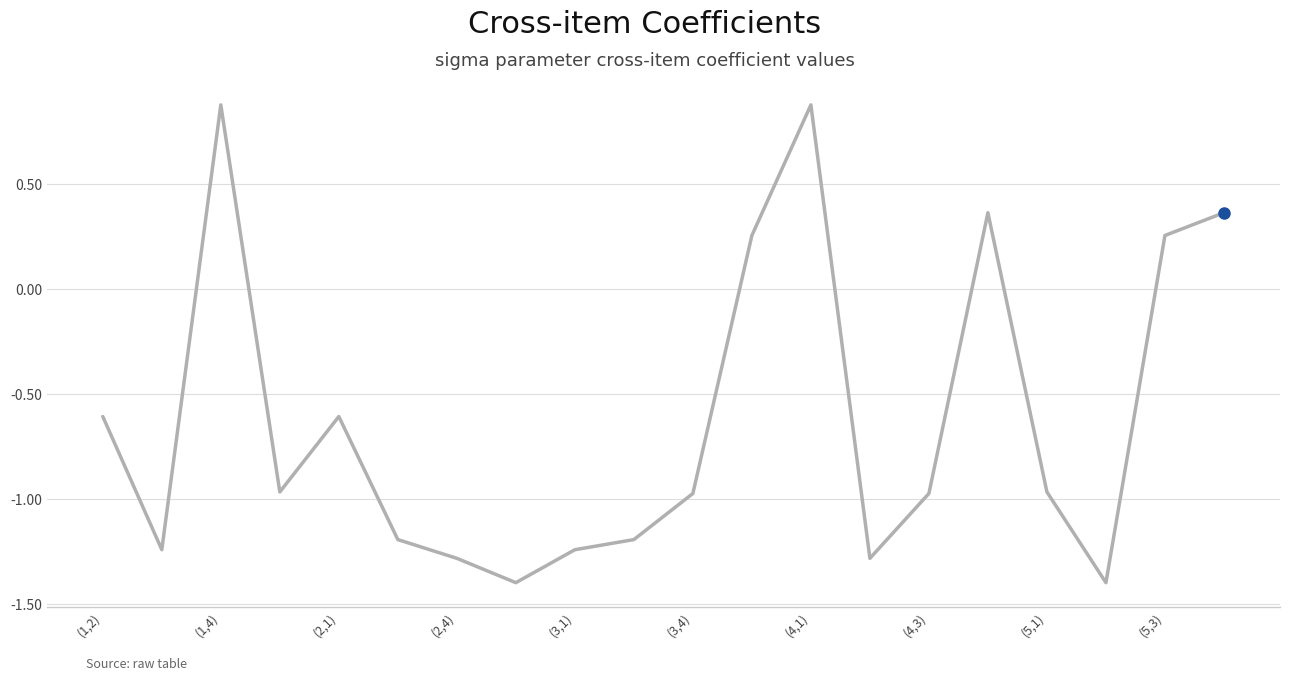

What is the smallest value displayed?

-1.4